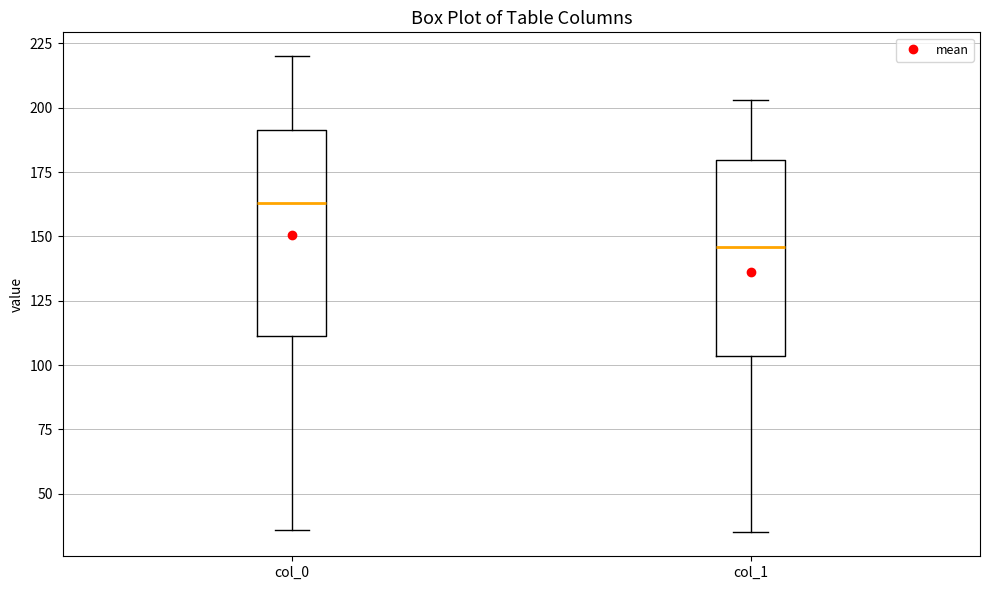

Reading left to right, transcribe this box plot: for each box, give where its median line is, the range the box spans, and where its two whiskers end, as read against the y-axis. The values are not printed on the chart, so give them approximately, as read against the axis.

col_0: median 165, box 110 to 190, whiskers 35 to 220
col_1: median 145, box 105 to 180, whiskers 35 to 205